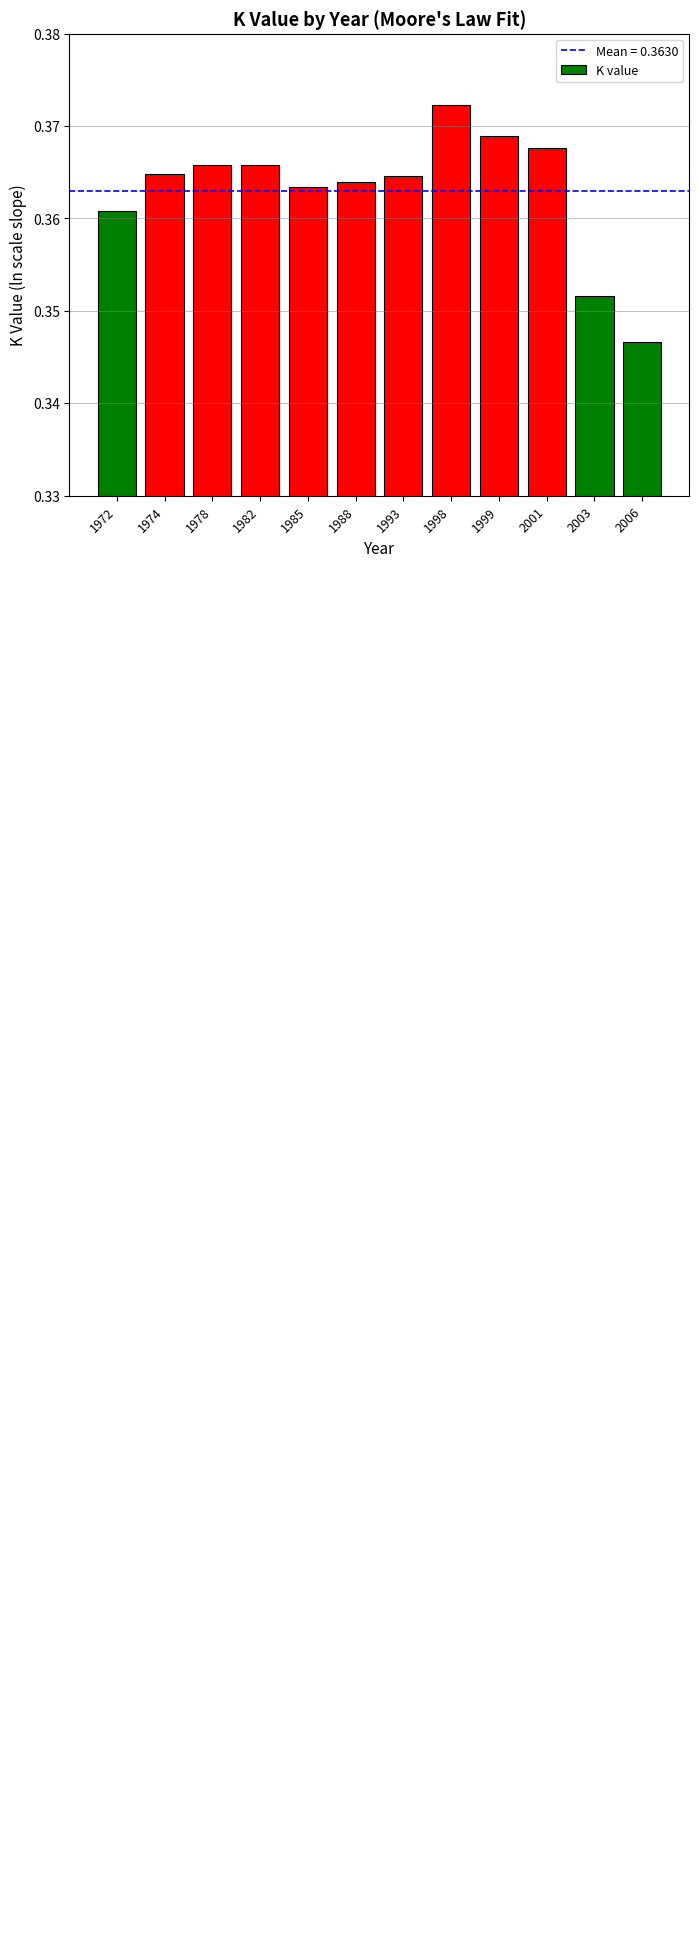

What is the sum of the values at 1998 and 1993?

0.7